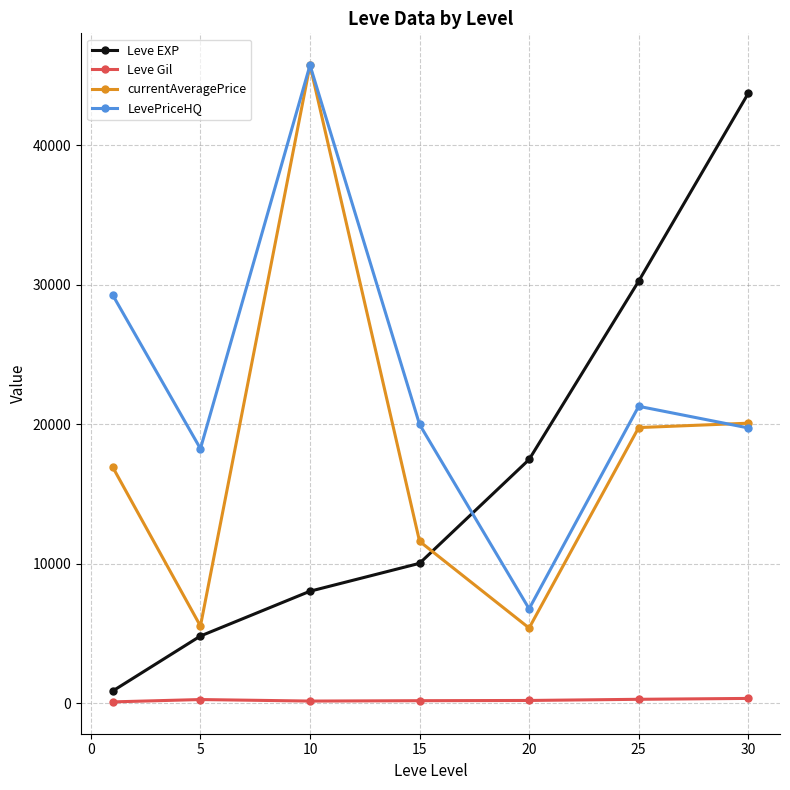

At how many categories does at least one series exceed 11046?

7